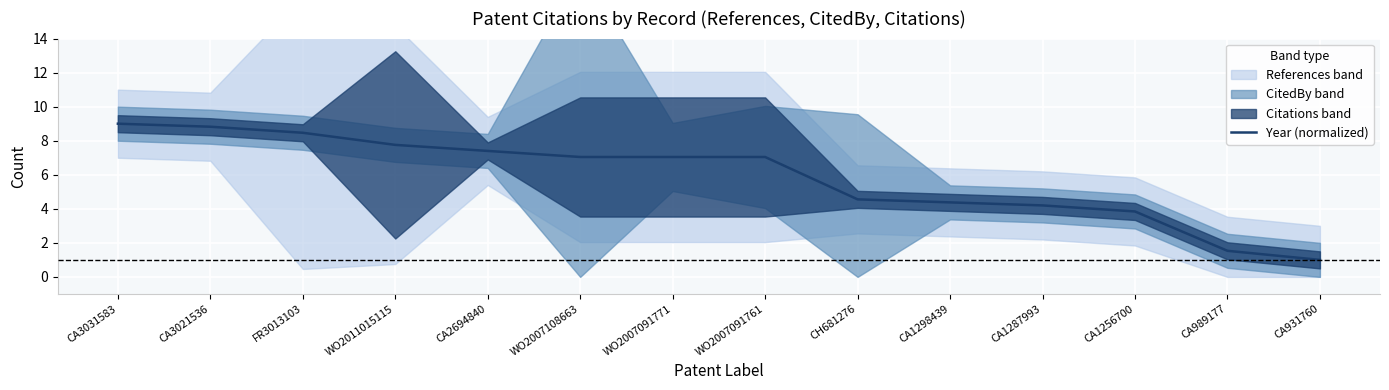

Reading left to right, extract all data points from this chart.

CA3031583=9.0	CA3021536=8.8	FR3013103=8.5	WO2011015115=7.8	CA2694840=7.4	WO2007108663=7.0	WO2007091771=7.0	WO2007091761=7.0	CH681276=4.6	CA1298439=4.4	CA1287993=4.2	CA1256700=3.8	CA989177=1.5	CA931760=1.0